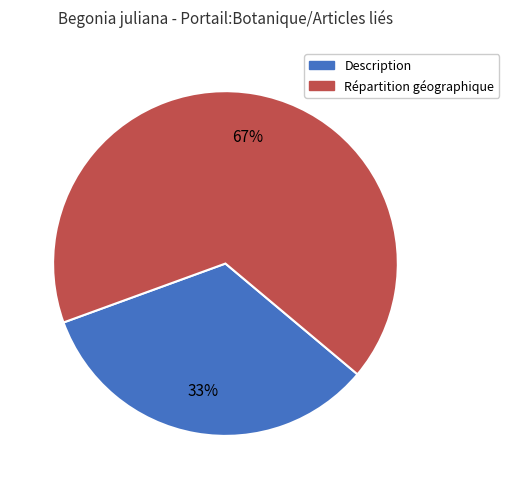

To the nearest percent, what is the average slice percentage?

50%